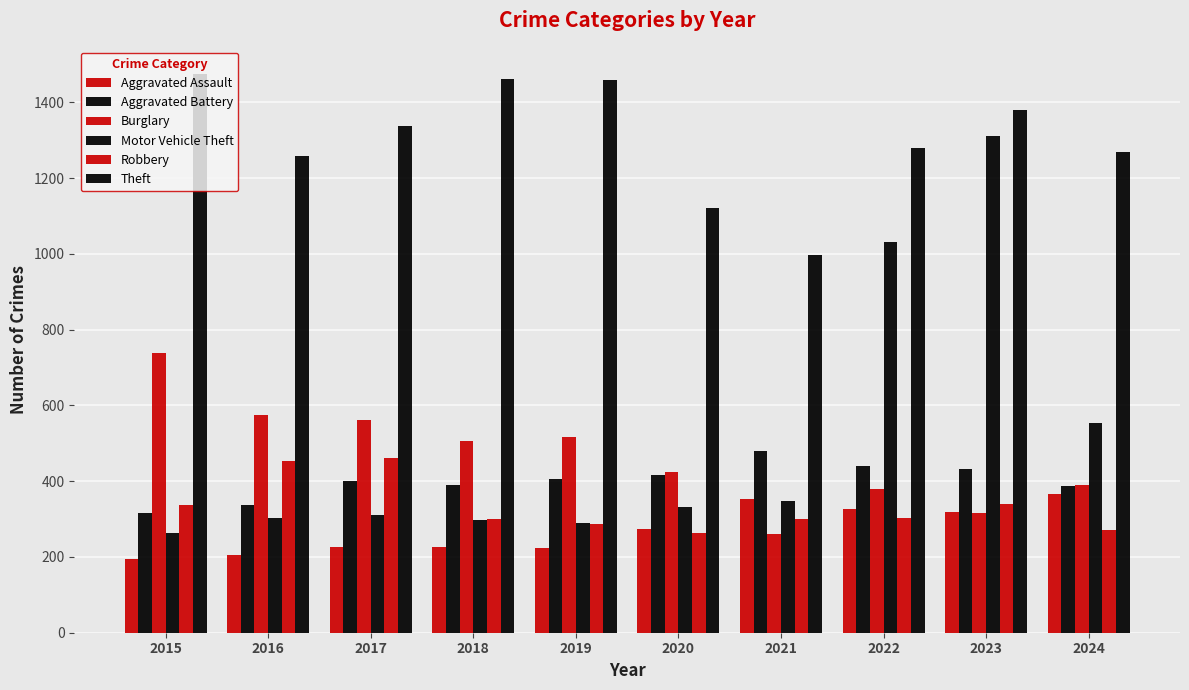

Count the number of data series in this chart.

6